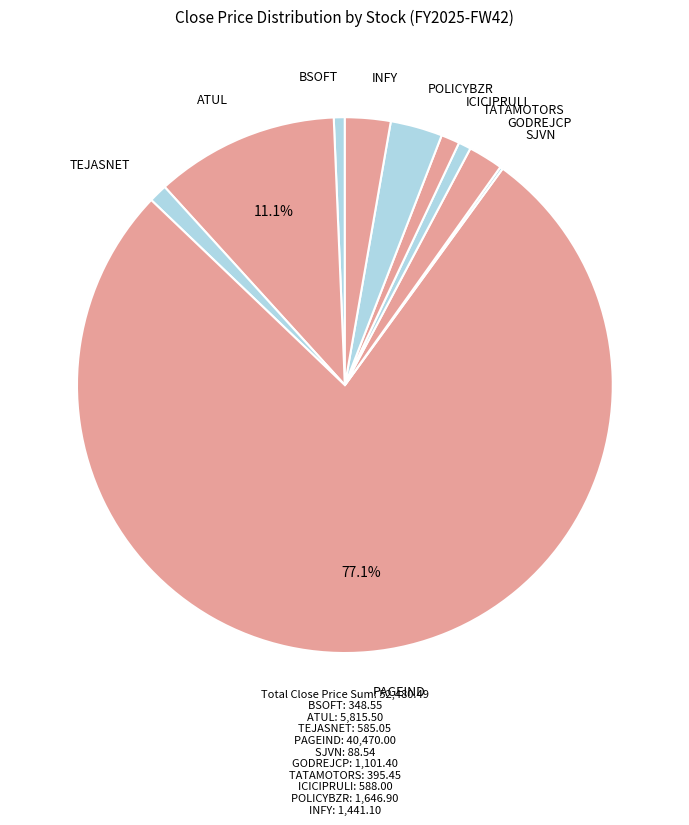

Which slice is the largest?

PAGEIND